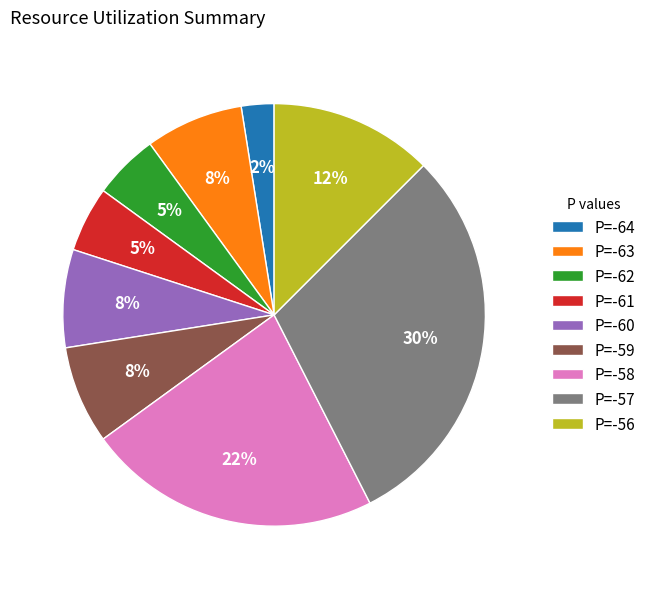

True or false: P=-64 accounts for 12% of the total.

False